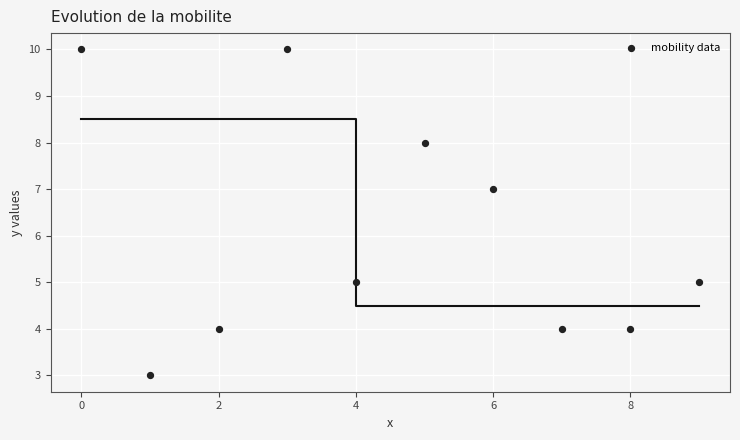

What is the average Y value?

6